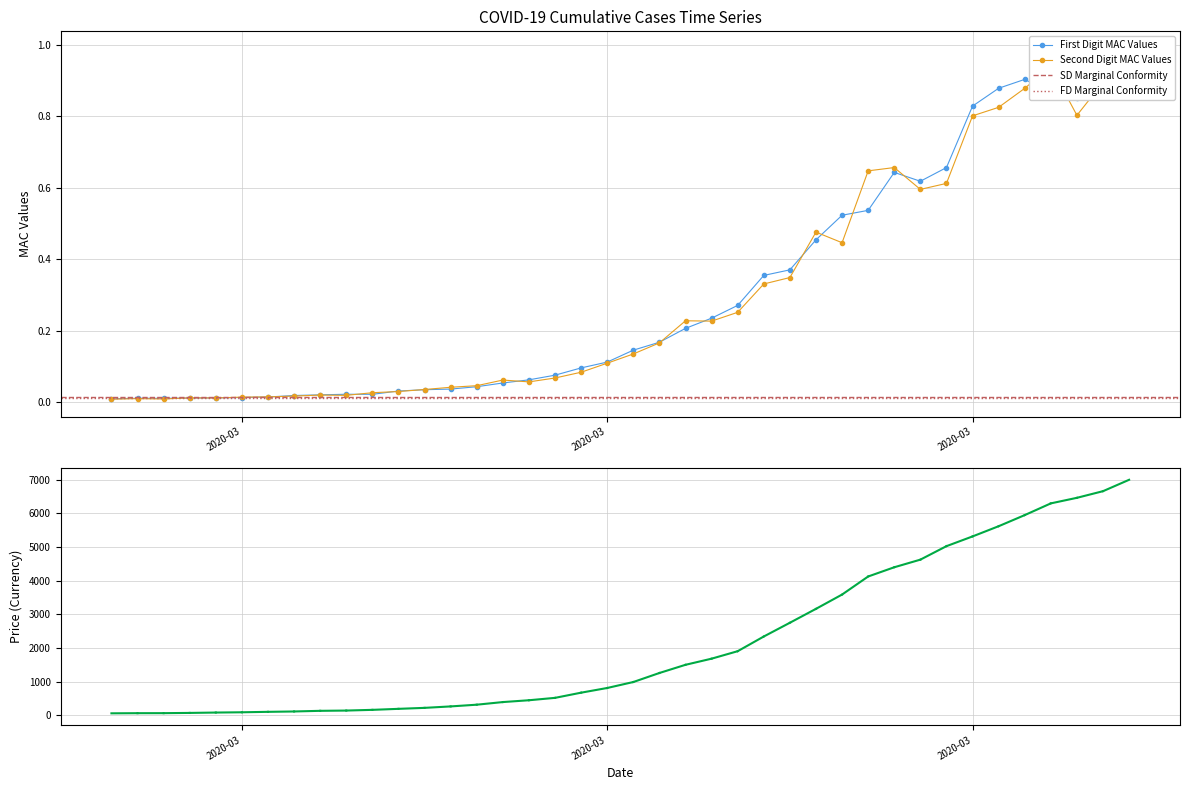

Where is the first local maximum?

2020-02-28